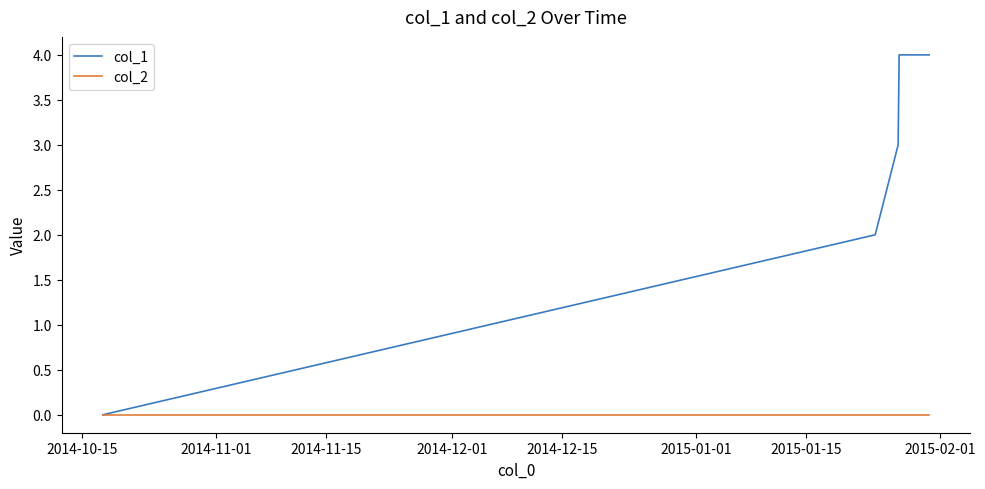

True or false: col_1 has more than 2 points higher than both neighbors.

False